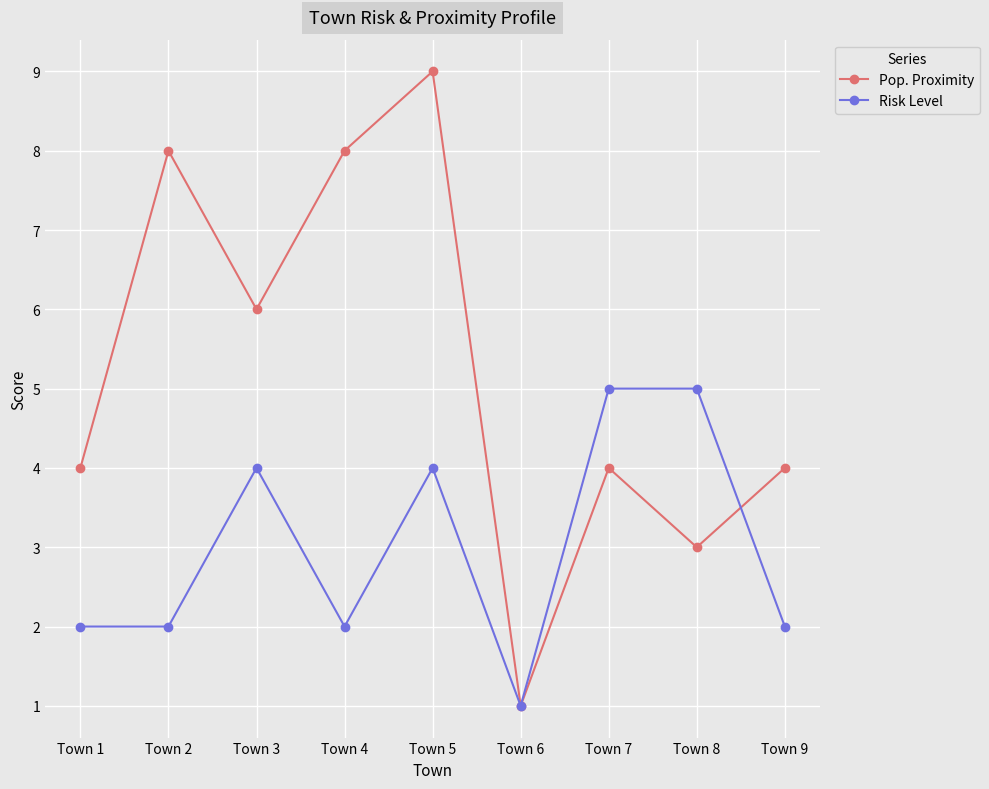

What are all the series names shown in the legend?

Pop. Proximity, Risk Level